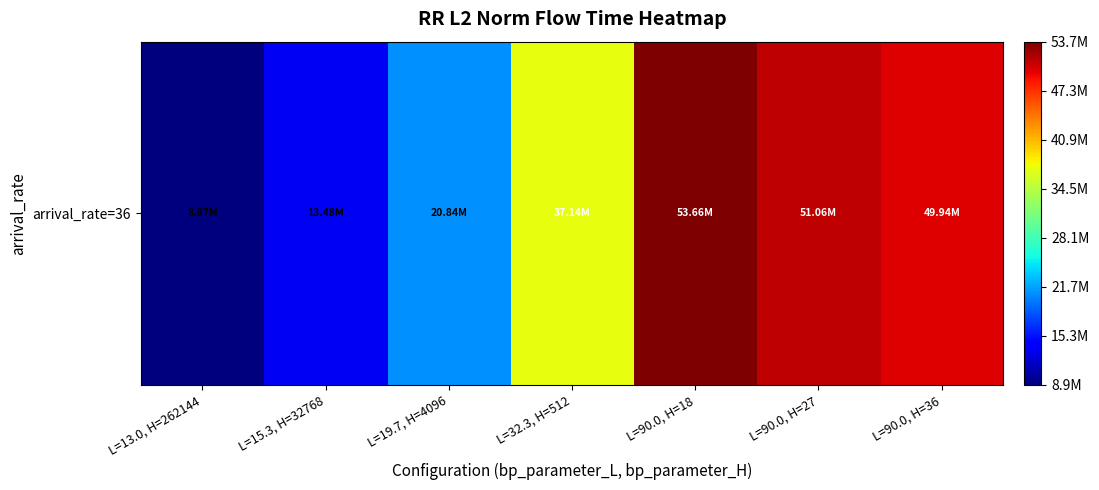

How many data points are less than 37139667?

3